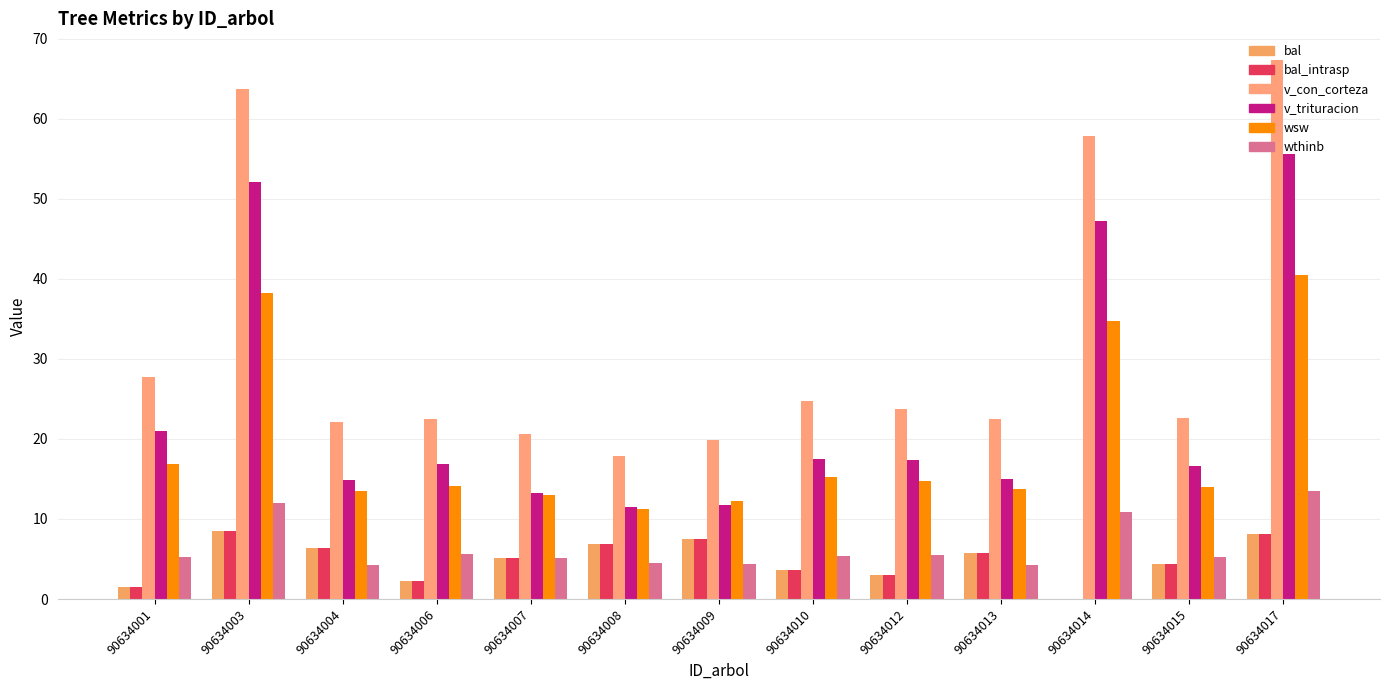

How many categories are shown in the chart?

13